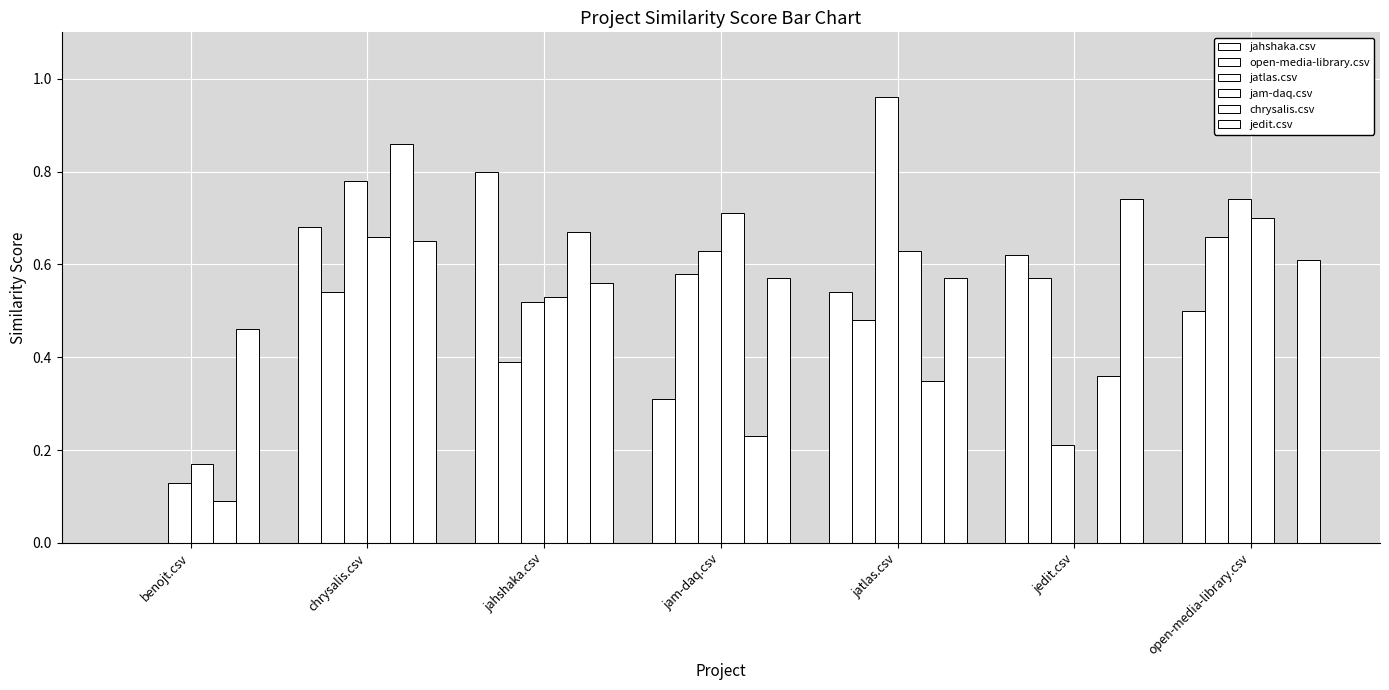

What is the difference between the maximum and minimum values in the open-media-library.csv series?

0.7